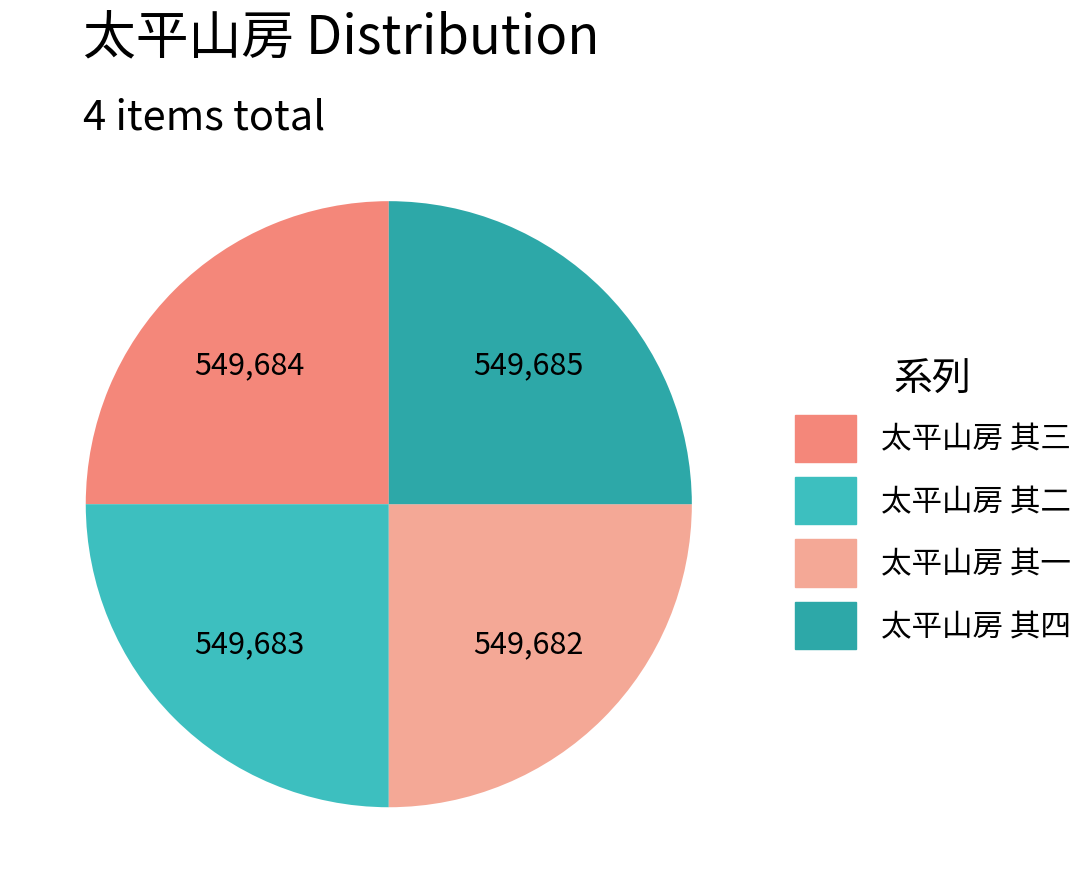

Count the number of slices in the pie.

4